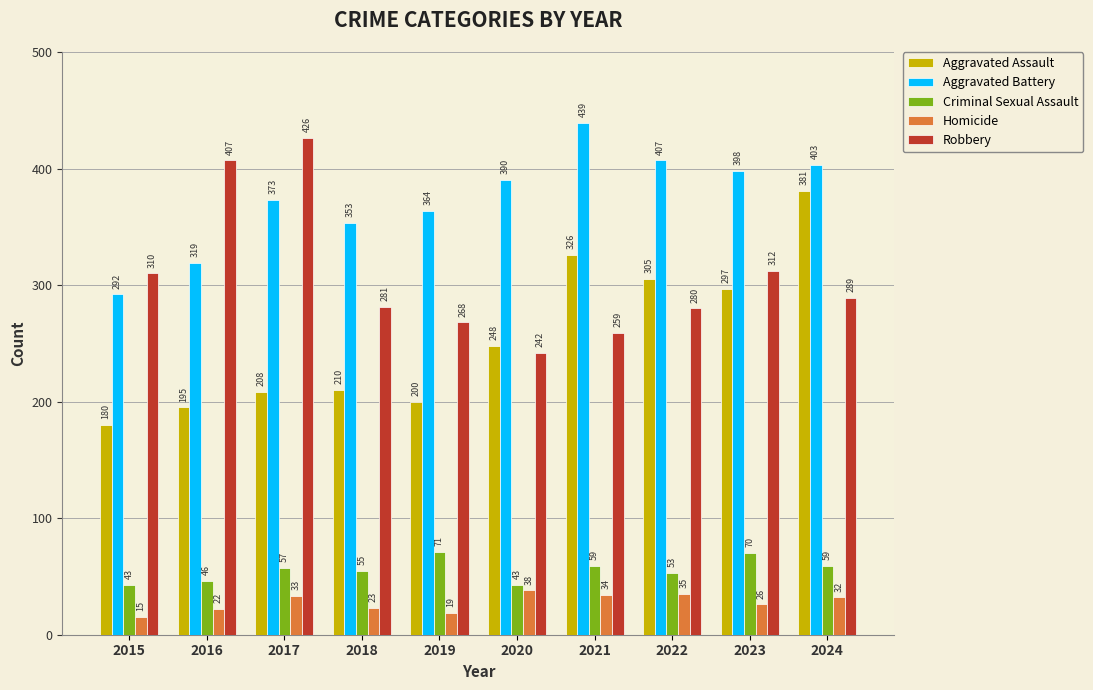

Which label corresponds to the largest value in the chart?

2021